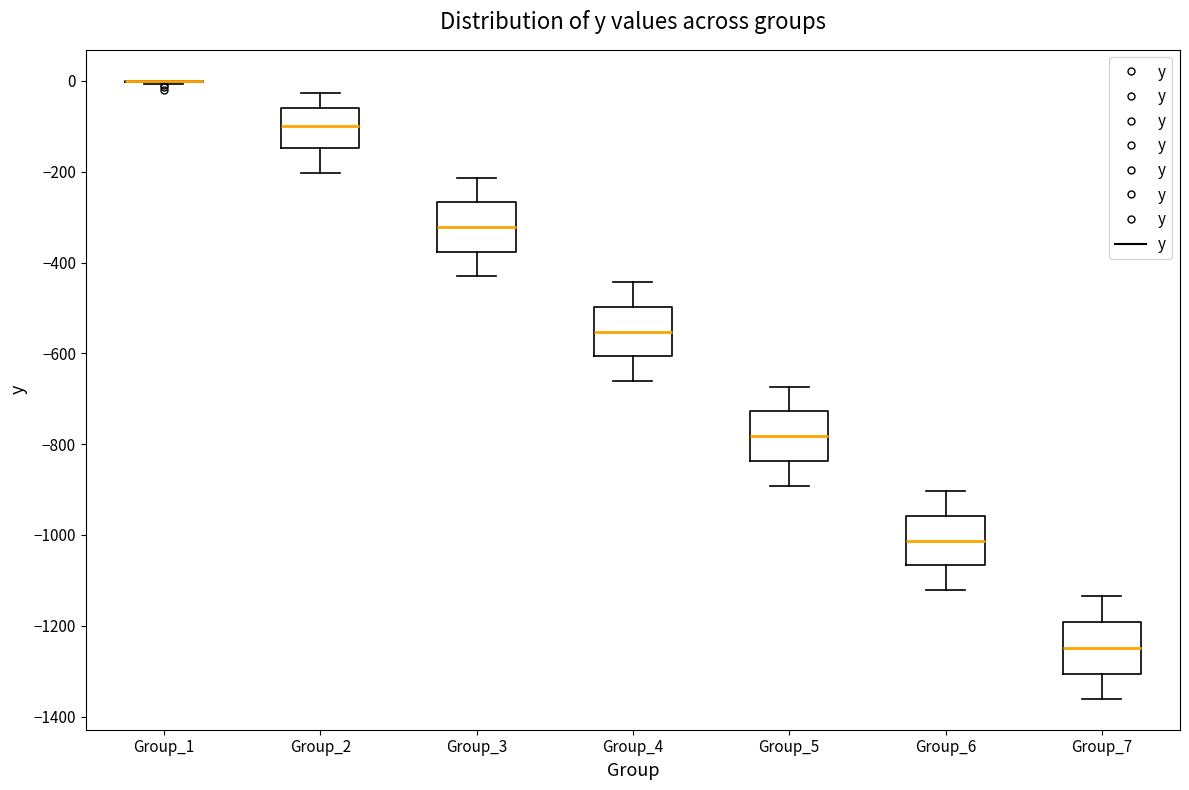

Reading left to right, transcribe this box plot: for each box, give where its median line is, the range the box spans, and where its two whiskers end, as read against the y-axis. The values are not printed on the chart, so give them approximately, as read against the axis.

Group_1: box collapsed to a line at 0, whiskers 0 to 0
Group_2: median -100, box -140 to -60, whiskers -200 to -20
Group_3: median -320, box -380 to -260, whiskers -440 to -220
Group_4: median -560, box -600 to -500, whiskers -660 to -440
Group_5: median -780, box -840 to -720, whiskers -900 to -680
Group_6: median -1020, box -1060 to -960, whiskers -1120 to -900
Group_7: median -1240, box -1300 to -1200, whiskers -1360 to -1140